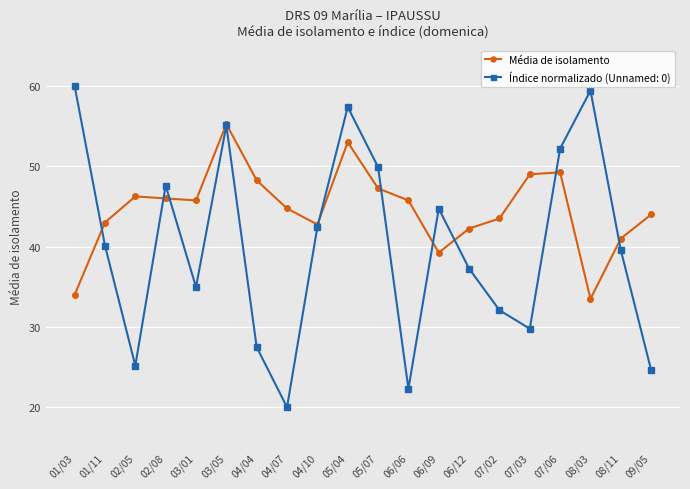

Which series has the largest total across all categories?

Média de isolamento